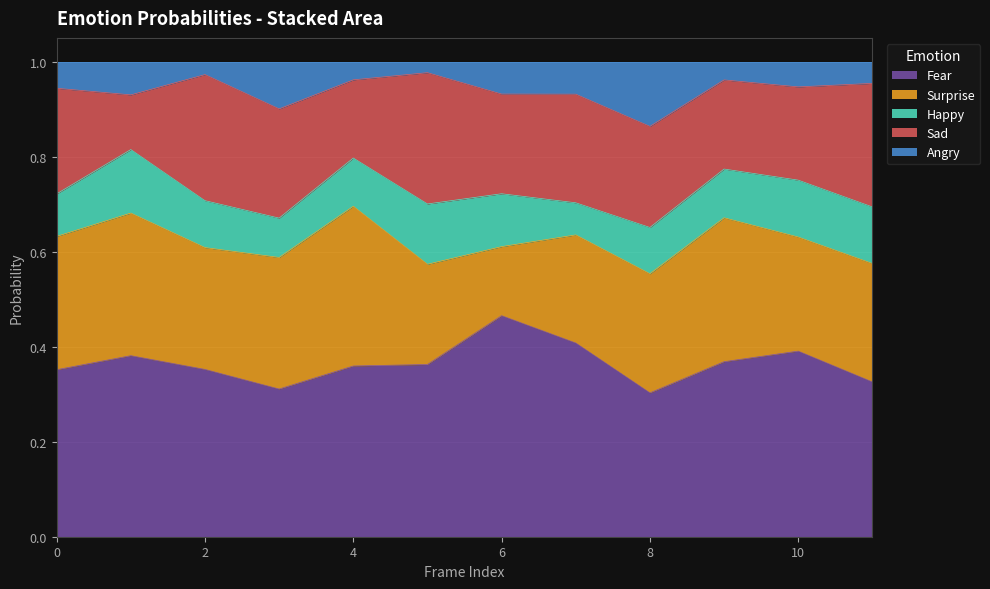

How many Angry values are between 0 and 1?

12